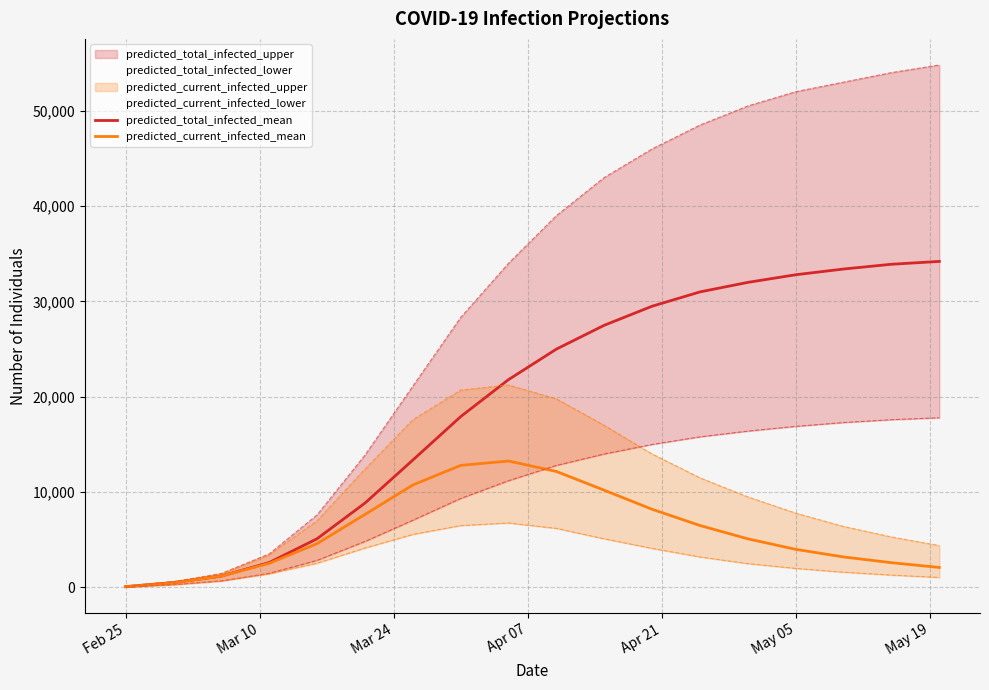

The value of predicted_total_infected_mean at May 05 is 32800. True or false?

True